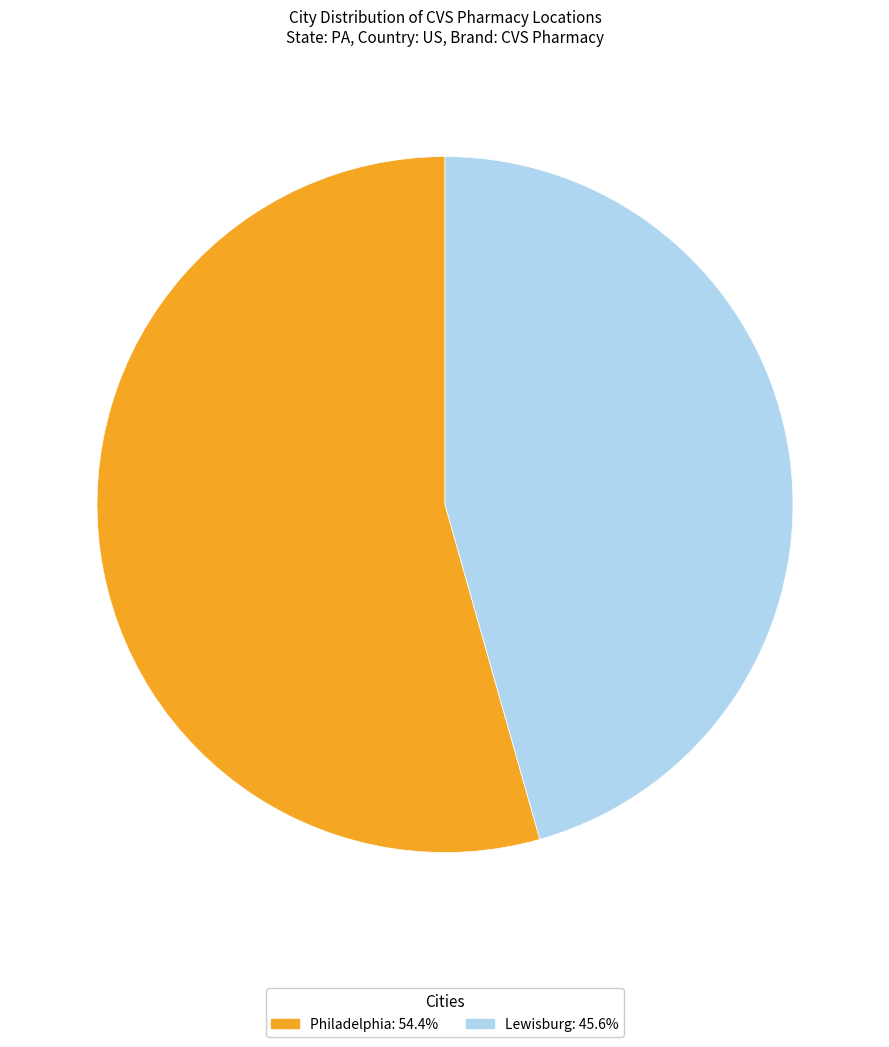

Which category has the biggest portion of the pie?

Philadelphia